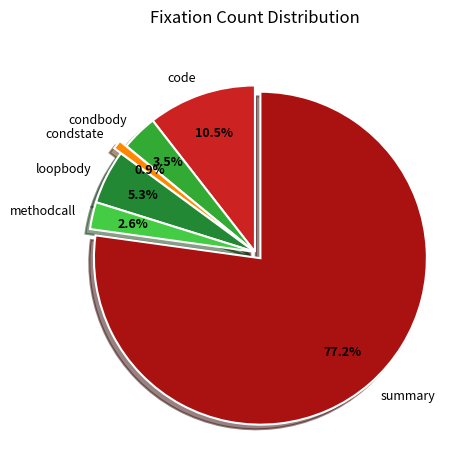

Which slice represents more than half of the pie?

summary